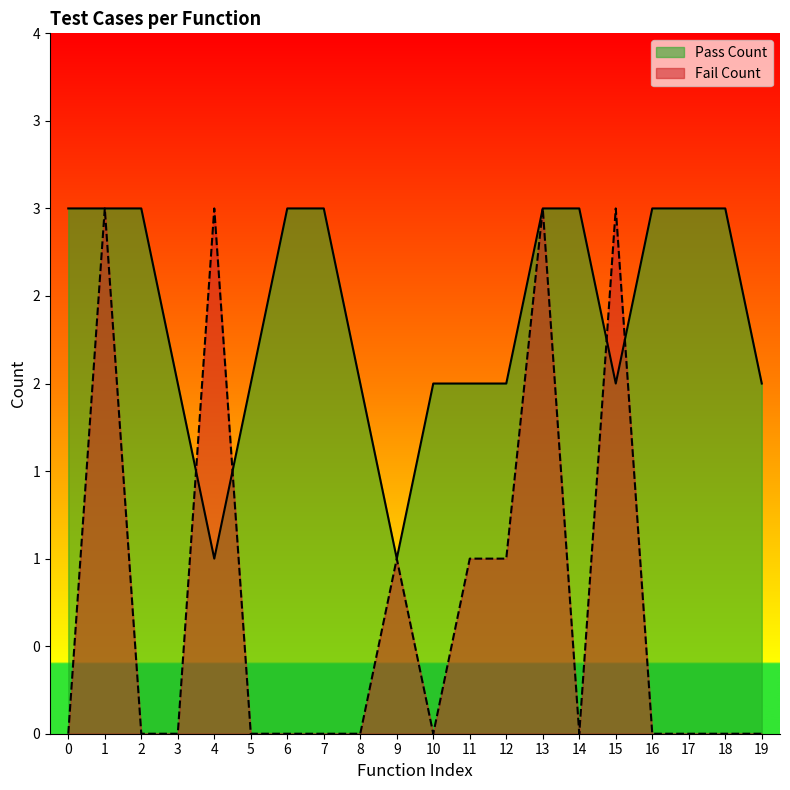

How many values in the Pass Count series are below 3?

10